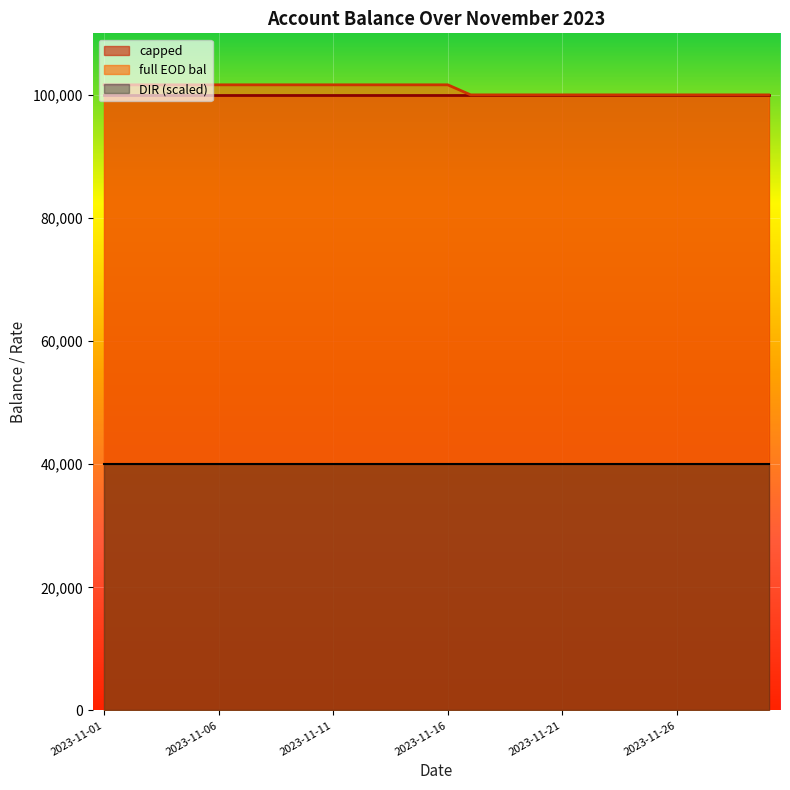

What is the sum of all capped values?

3000000